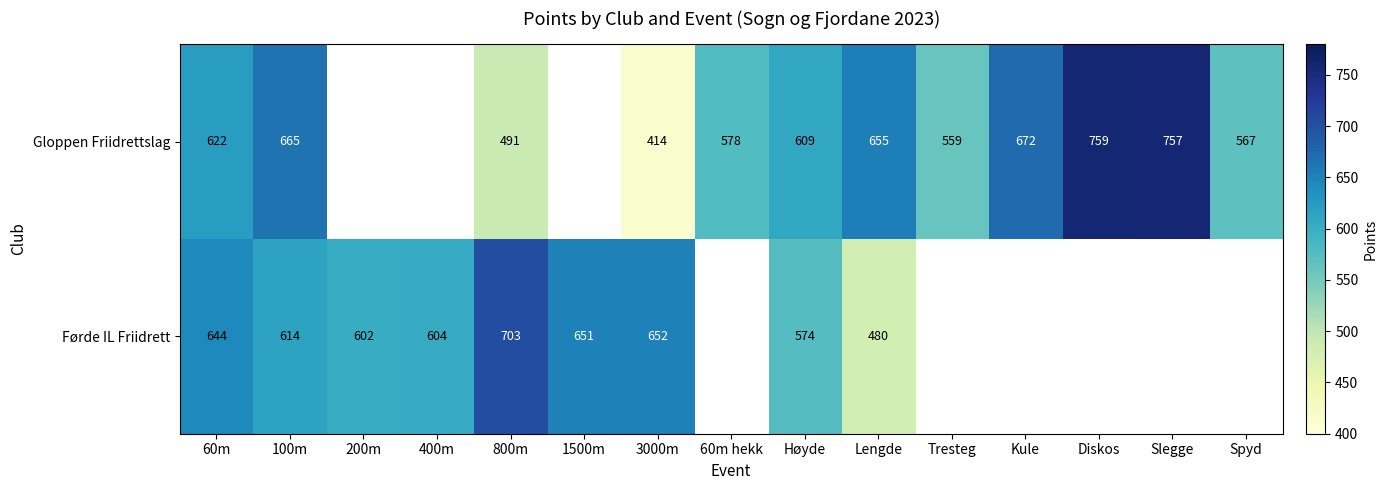

What is the sum of the Gloppen Friidrettslag values at 60m and 100m?

1287